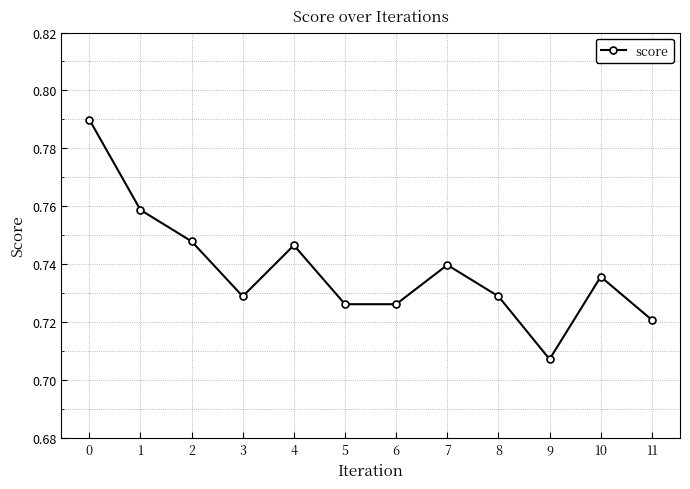

How many interior local peaks (higher than both neighbors) does the data have?

3